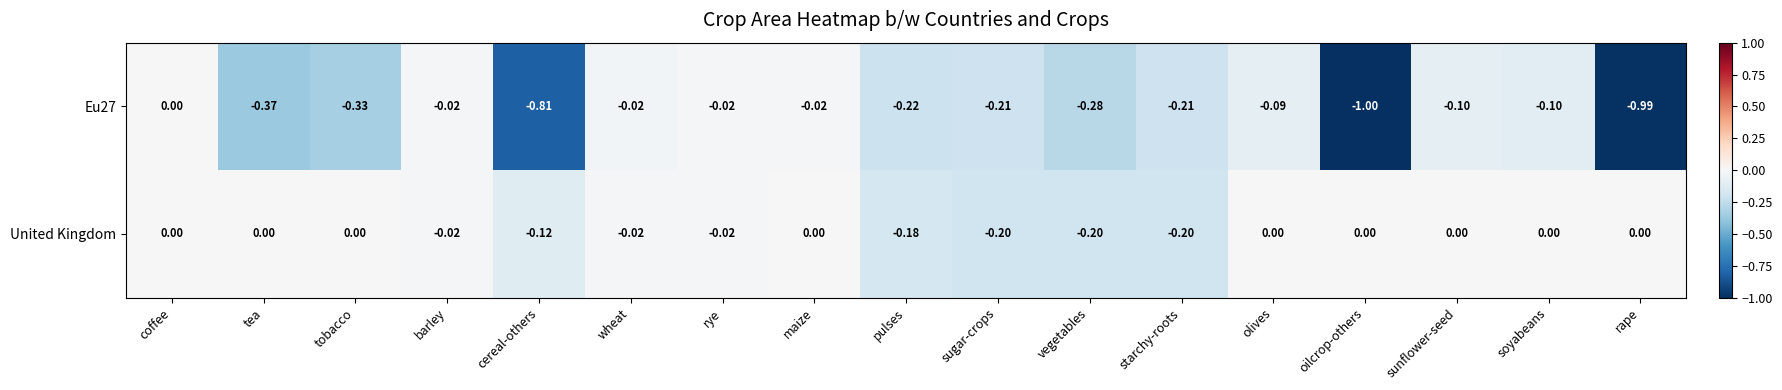

List the series in order of their overall mean, highest first.

United Kingdom, Eu27